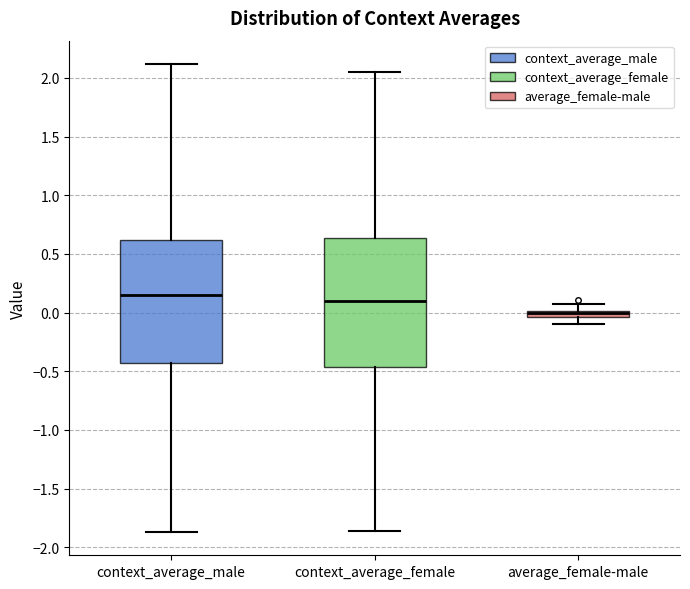

Where does the upper whisker of the box for context_average_male end on the y-axis? The values are not printed on the chart, so give them approximately, as read against the axis.

2.10